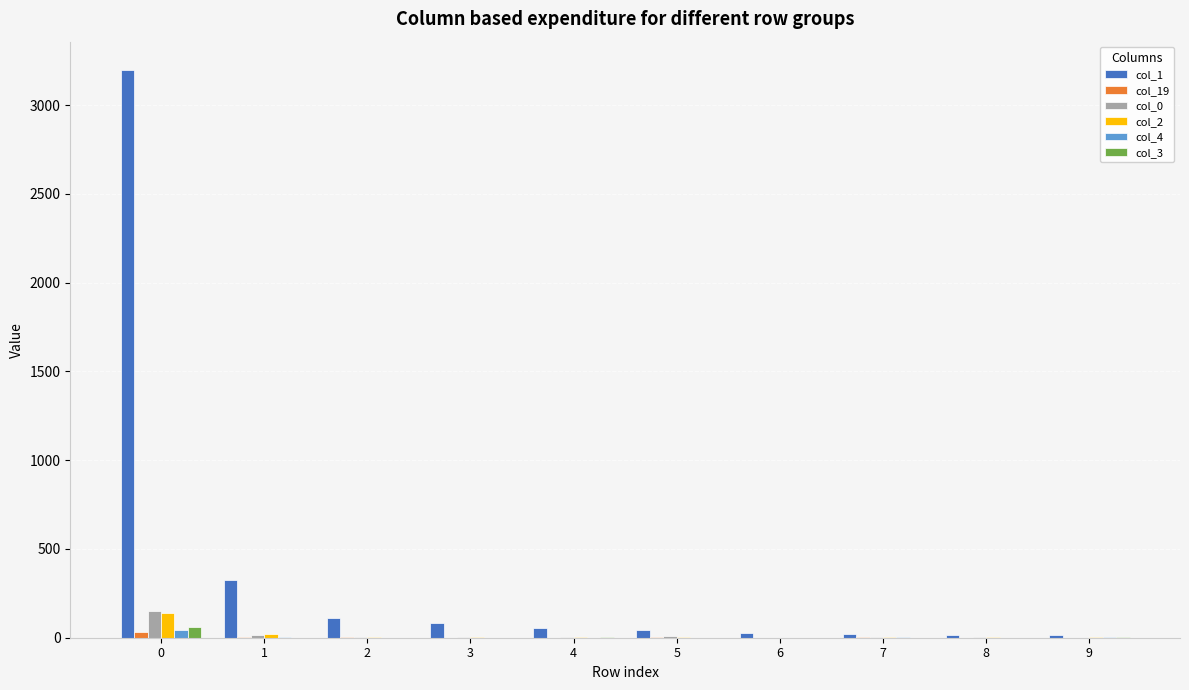

What are all the series names shown in the legend?

col_1, col_19, col_0, col_2, col_4, col_3